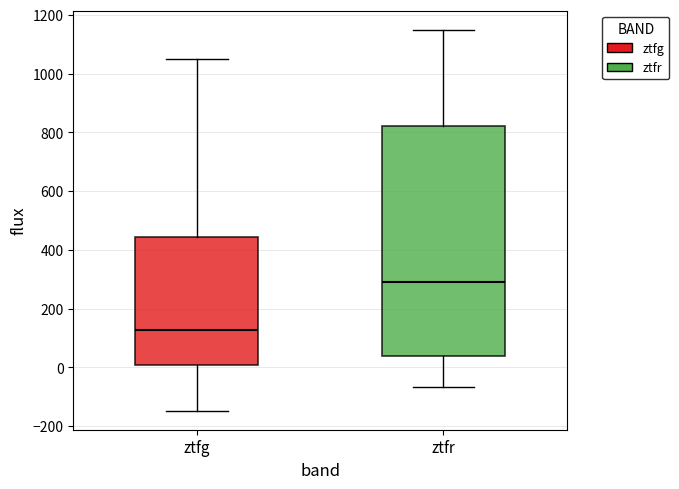

Where is the upper edge of the box for ztfr on the y-axis? The values are not printed on the chart, so give them approximately, as read against the axis.

820